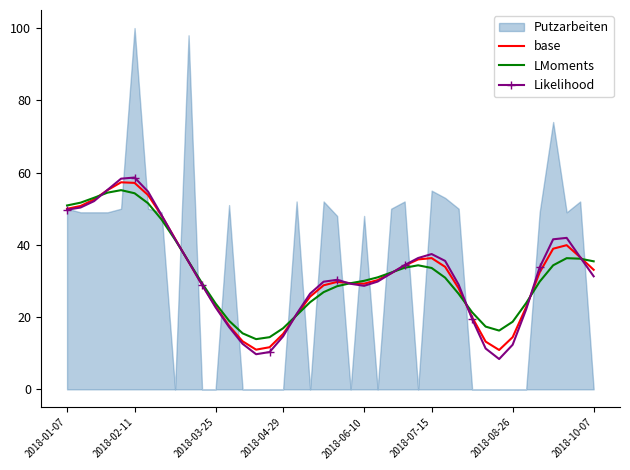

The value of LMoments at 2018-06-10 is 30.0. True or false?

True